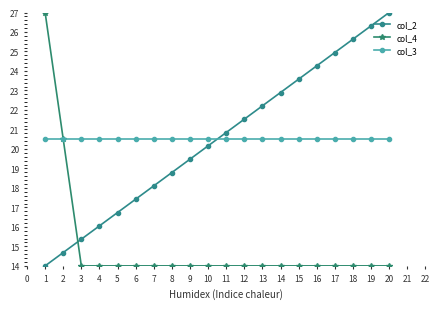

What is the spread (max minus min) of values at 6?

6.5